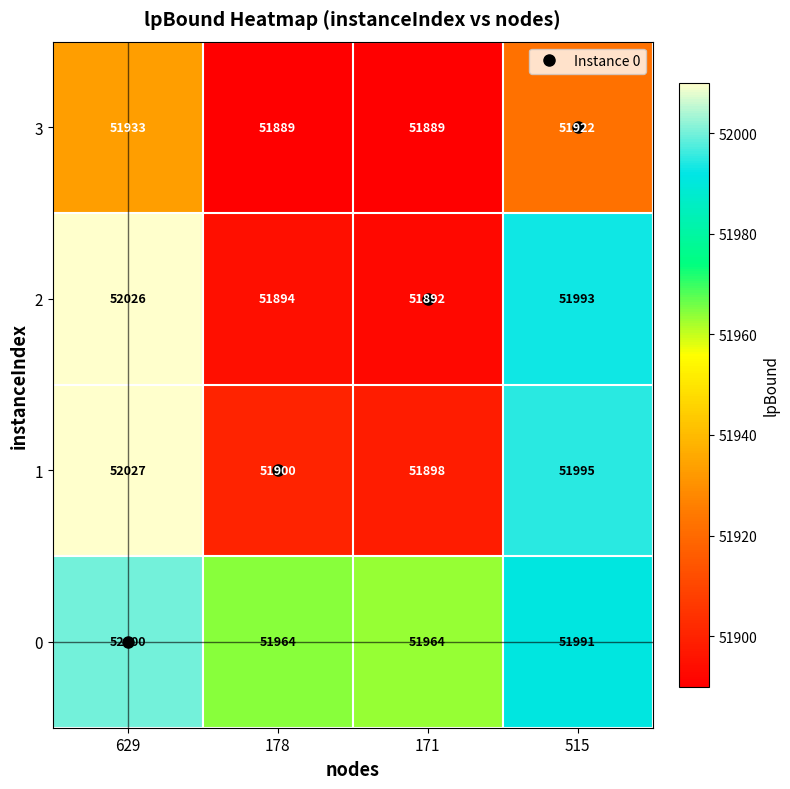

Rank the categories by 2 value from highest to lowest.

629, 515, 178, 171